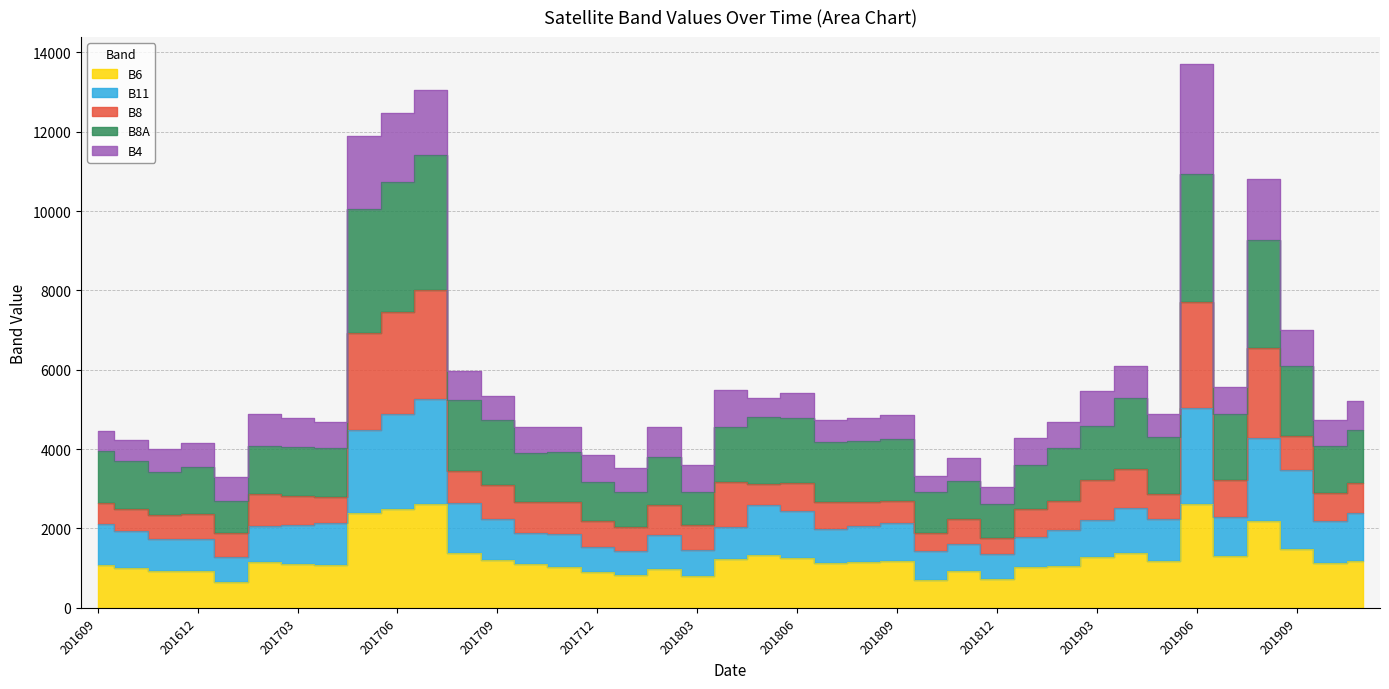

Which category has the highest value in the B8A series?

201707